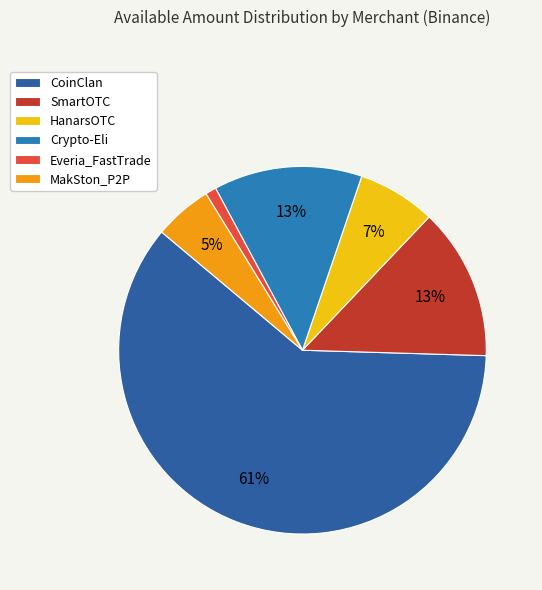

To the nearest percent, what is the difference between the largest and smallest slice percentages?

60%